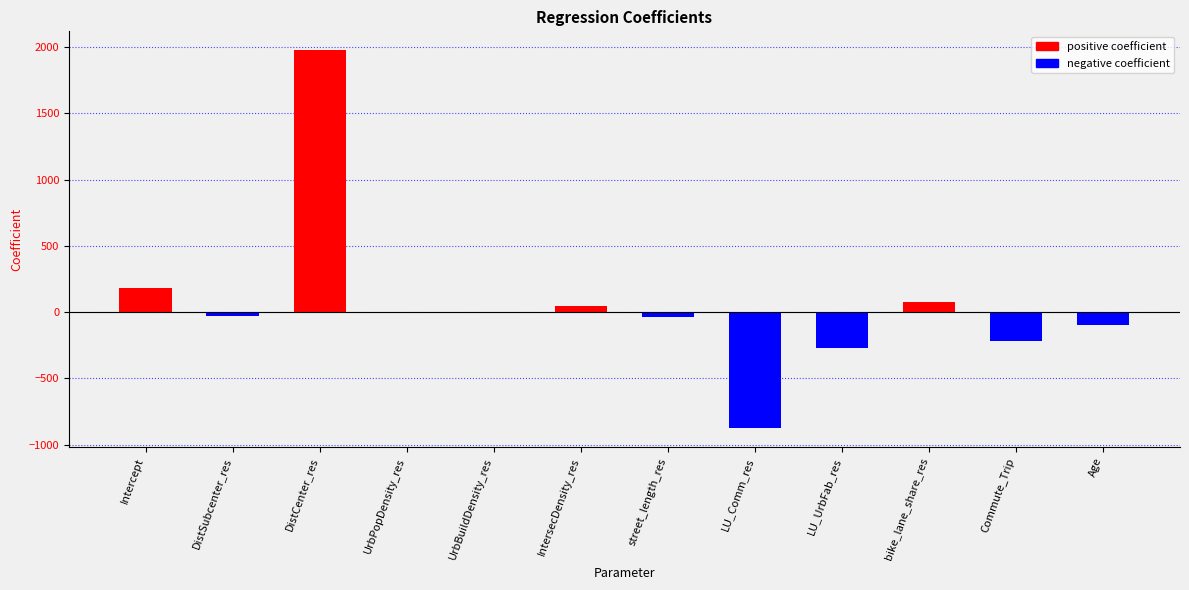

What is the greatest value displayed?

1977.6